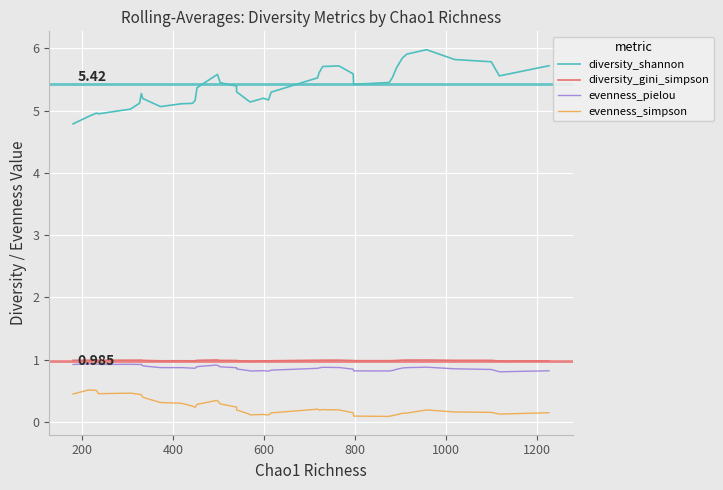

What is the highest value of the diversity_gini_simpson series?

1.0